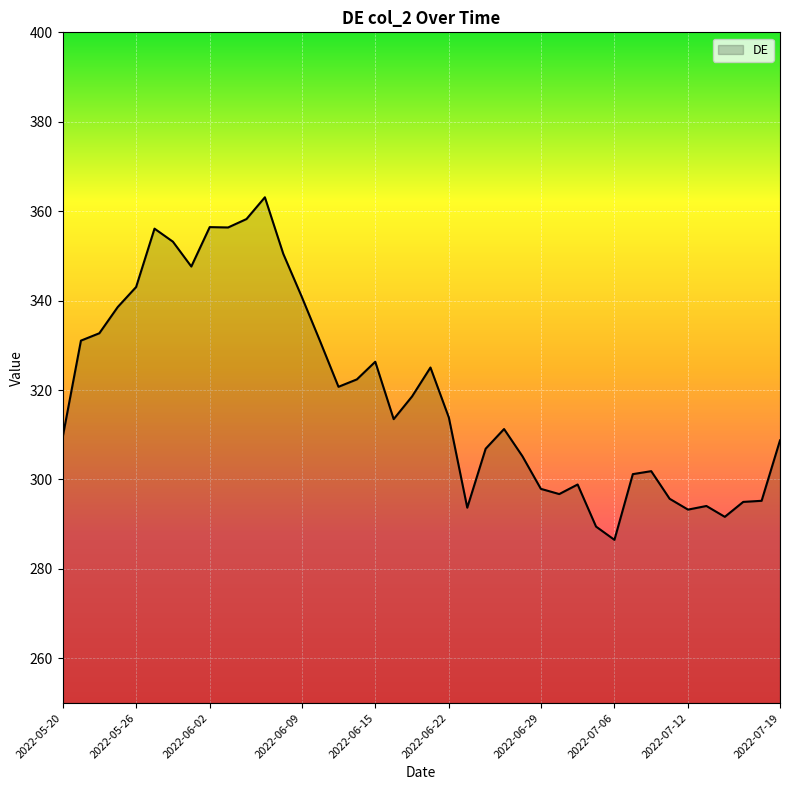

What is the minimum value shown in the chart?

286.5